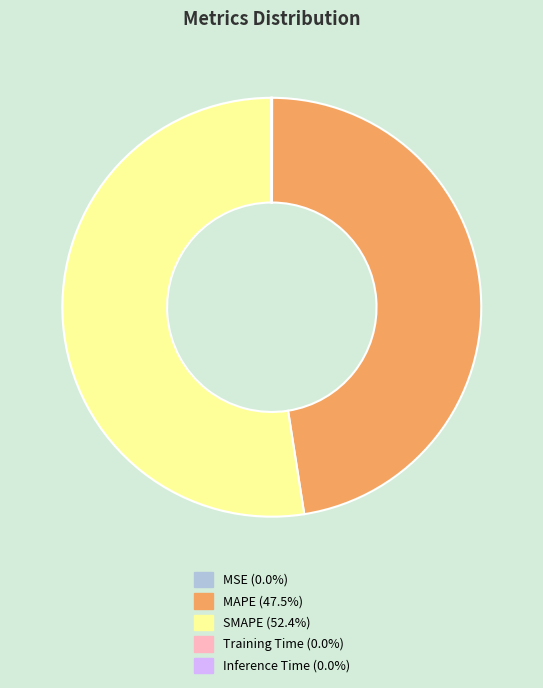

Is SMAPE (52.4%) the majority of the pie?

Yes